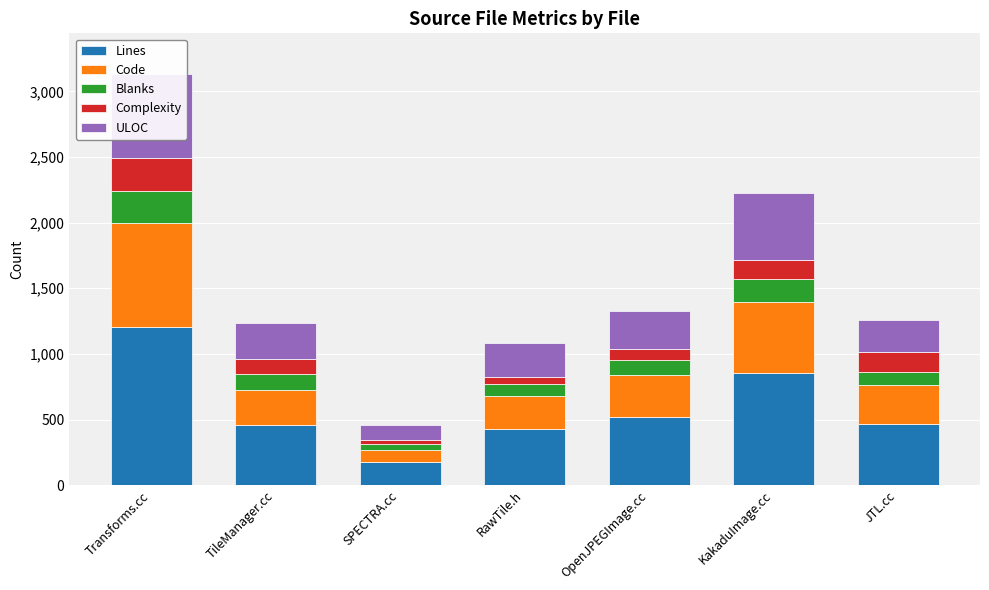

What is the smallest value displayed?

28